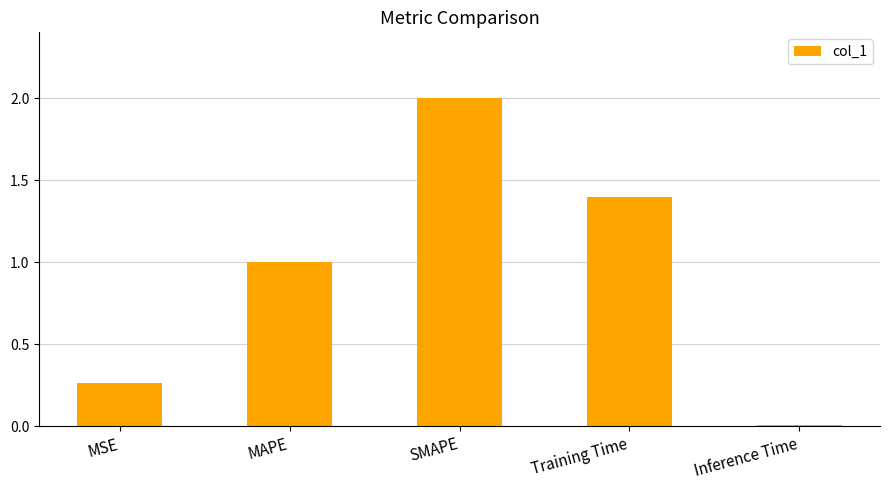

How many bars are there in total?

5